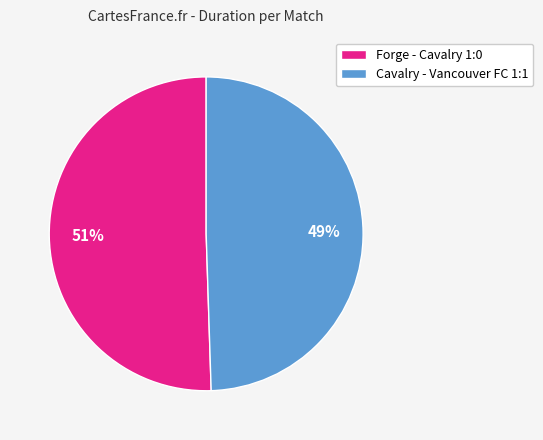

Rank the categories by value from lowest to highest.

Cavalry - Vancouver FC 1:1, Forge - Cavalry 1:0